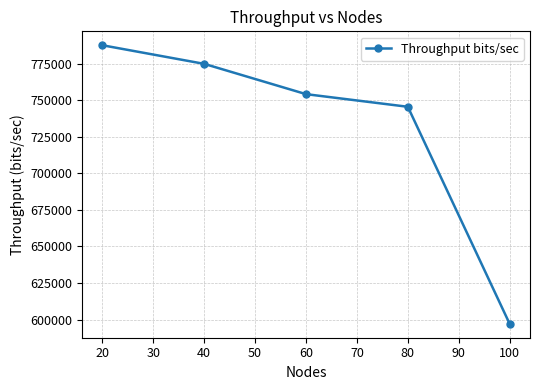

Between 20 and 60, which is larger?

20